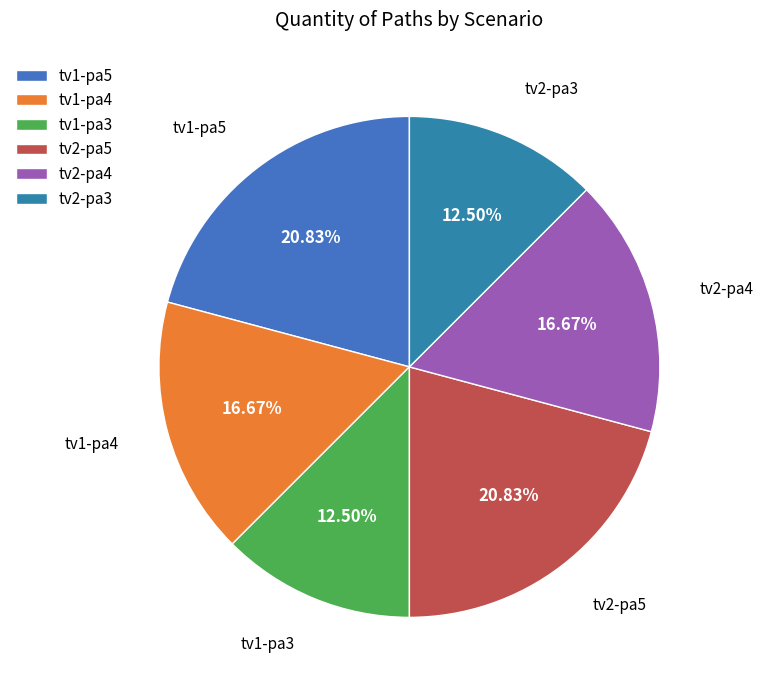

How many slices are in this pie chart?

6